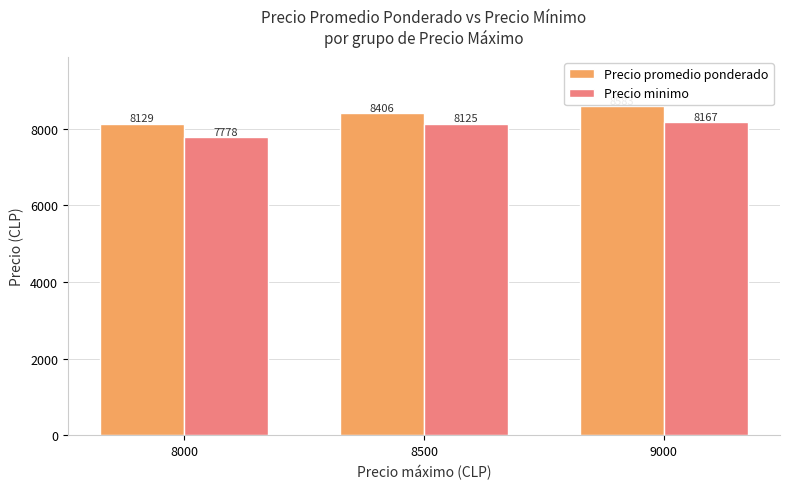

Is the value of Precio promedio ponderado at 8500 greater than the value of Precio minimo at 9000?

Yes